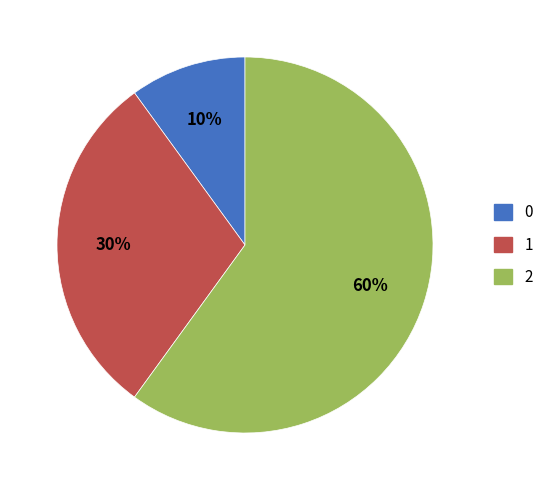

Do 0 and 1 together represent more than half of the pie?

No